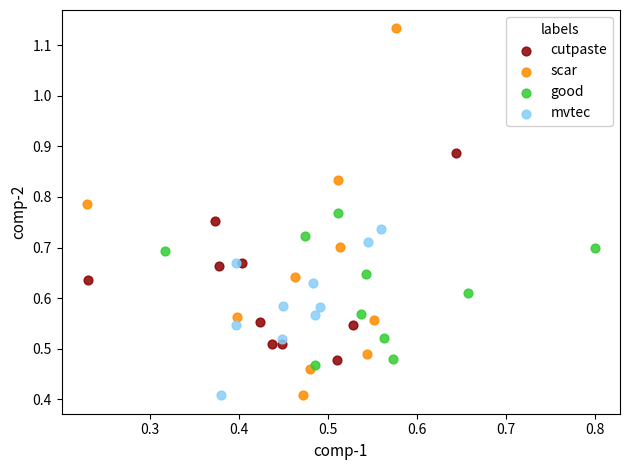

Which series reaches the maximum Y coordinate?

scar